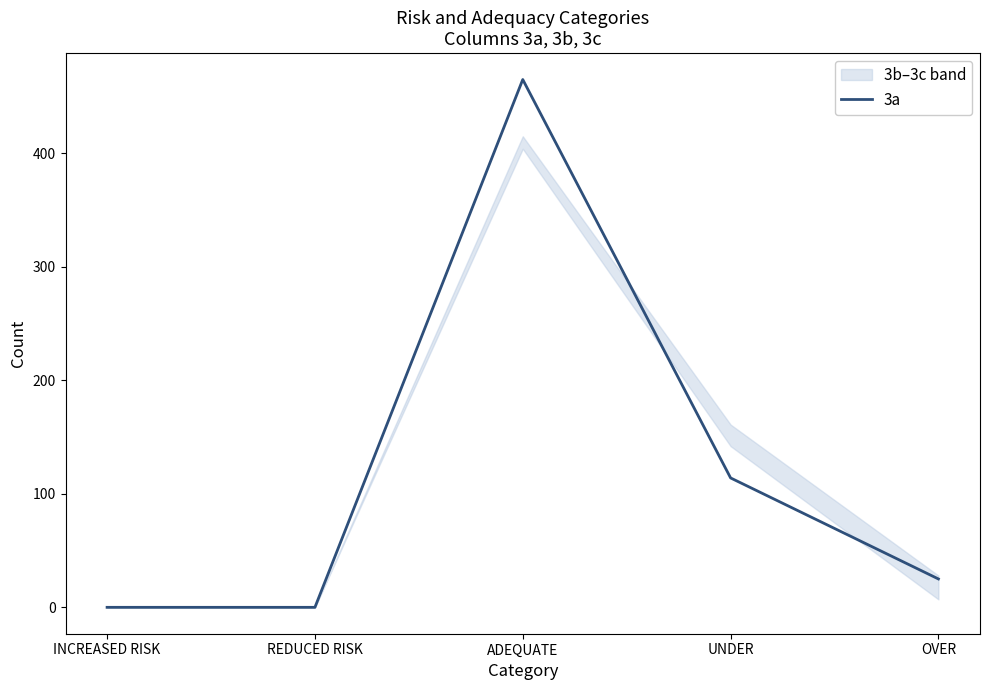

What position from the right is INCREASED RISK?

5